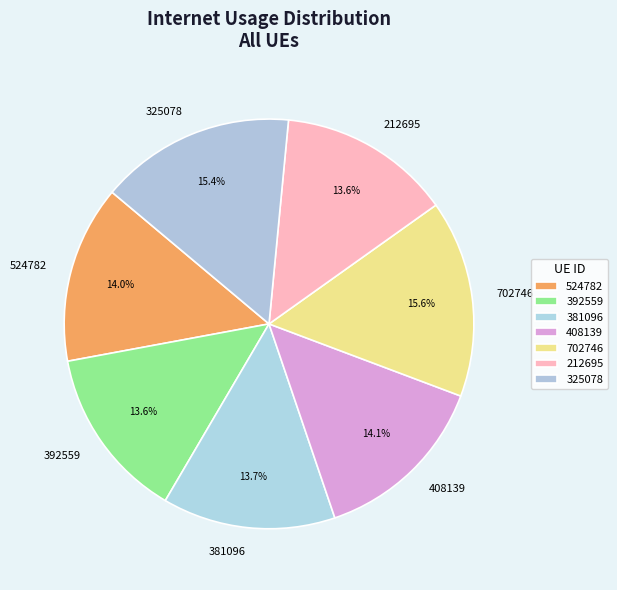

True or false: 392559 accounts for 14% of the total.

True